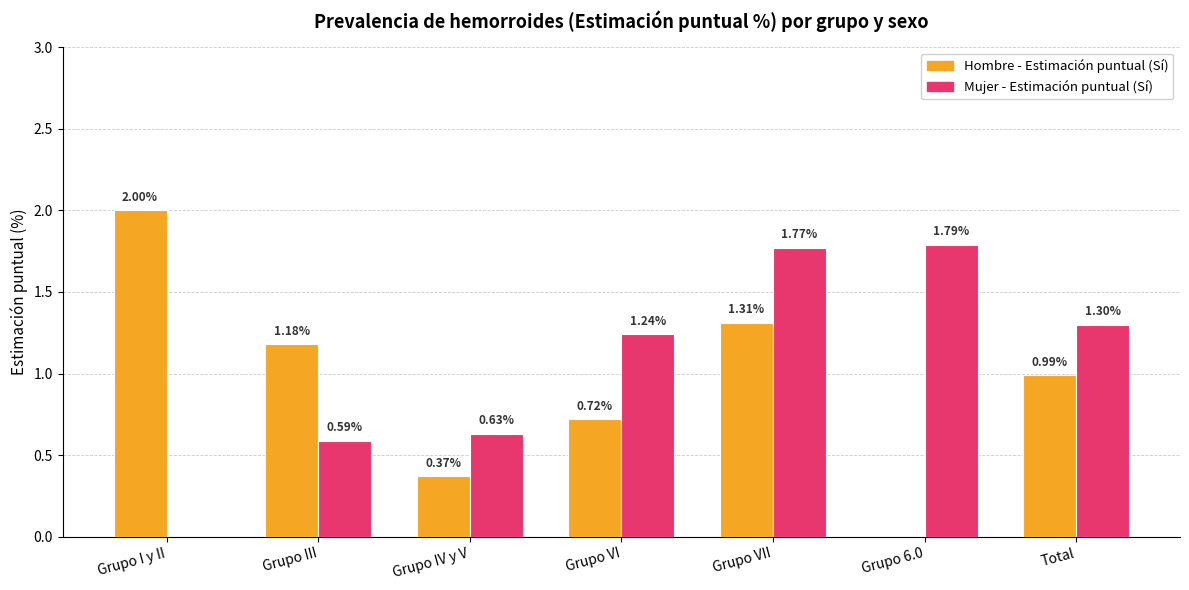

Which series changed the most between Grupo I y II and Grupo VI?

Hombre - Estimación puntual (Sí)